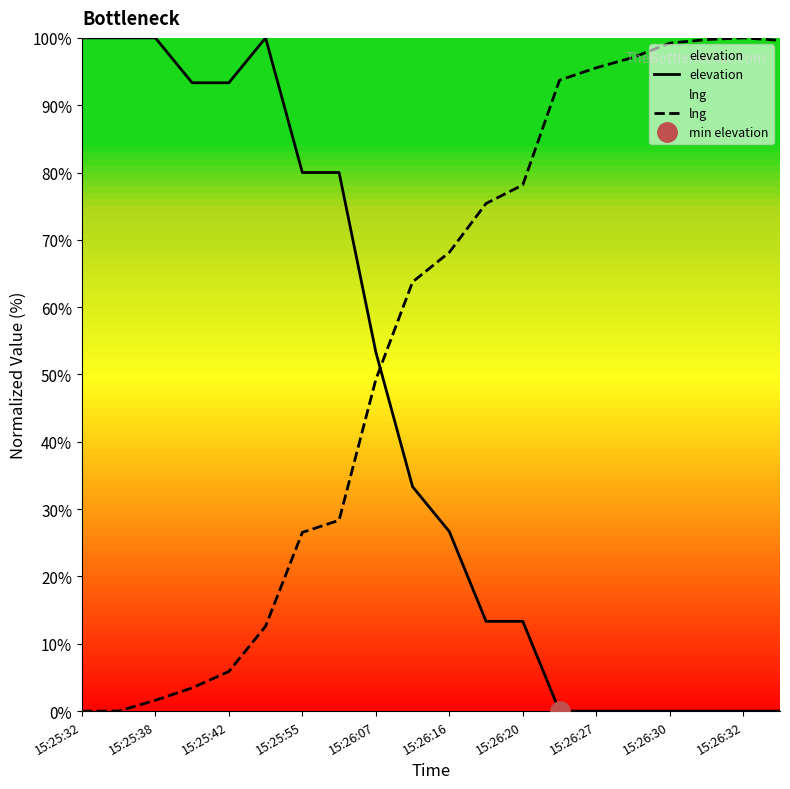

What is the highest value of the lng series?

100.0